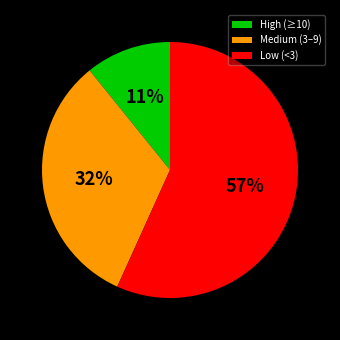

What is the ratio of the value at High (≥10) to the value at Medium (3–9)?

0.3